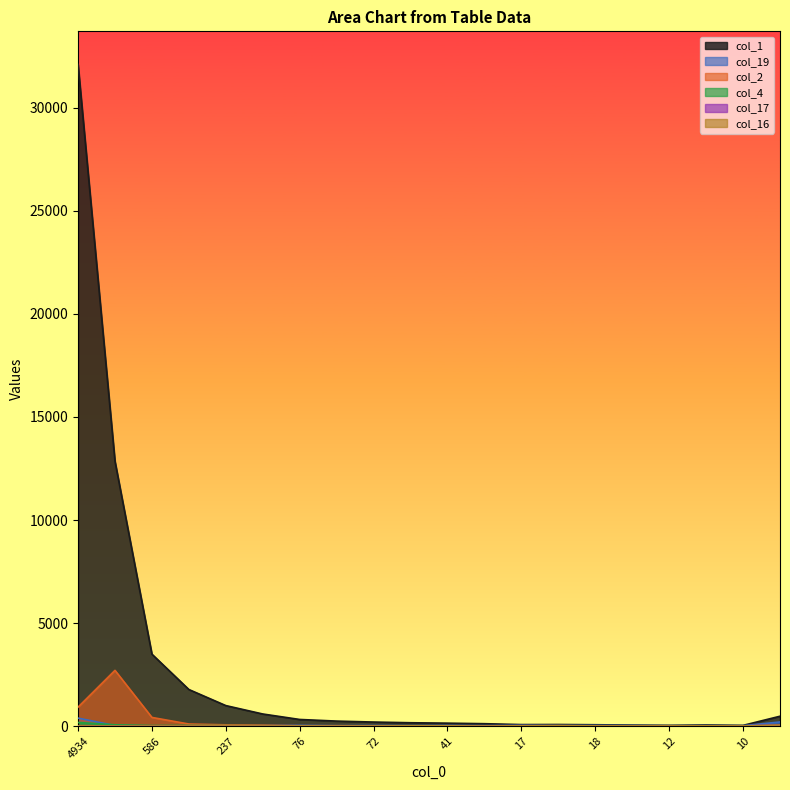

How many categories are shown in the chart?

20